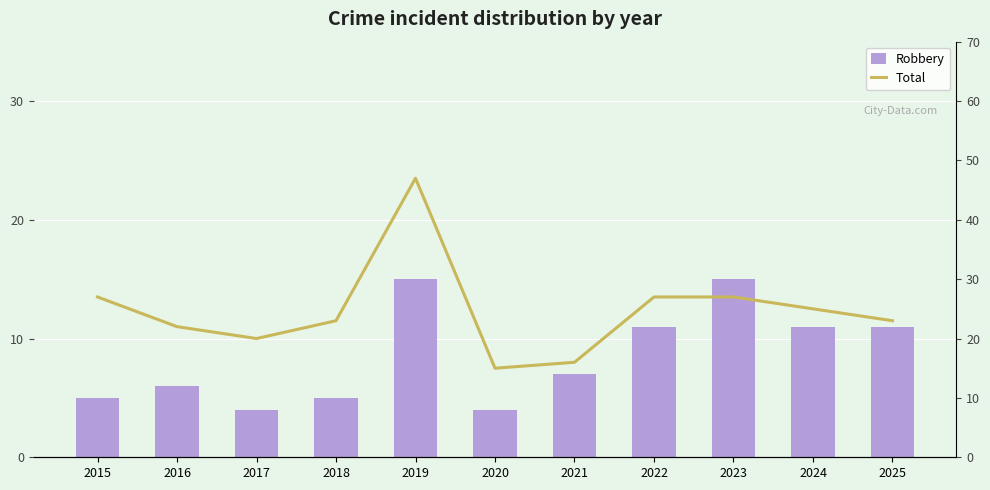

Are the bars horizontal?

No